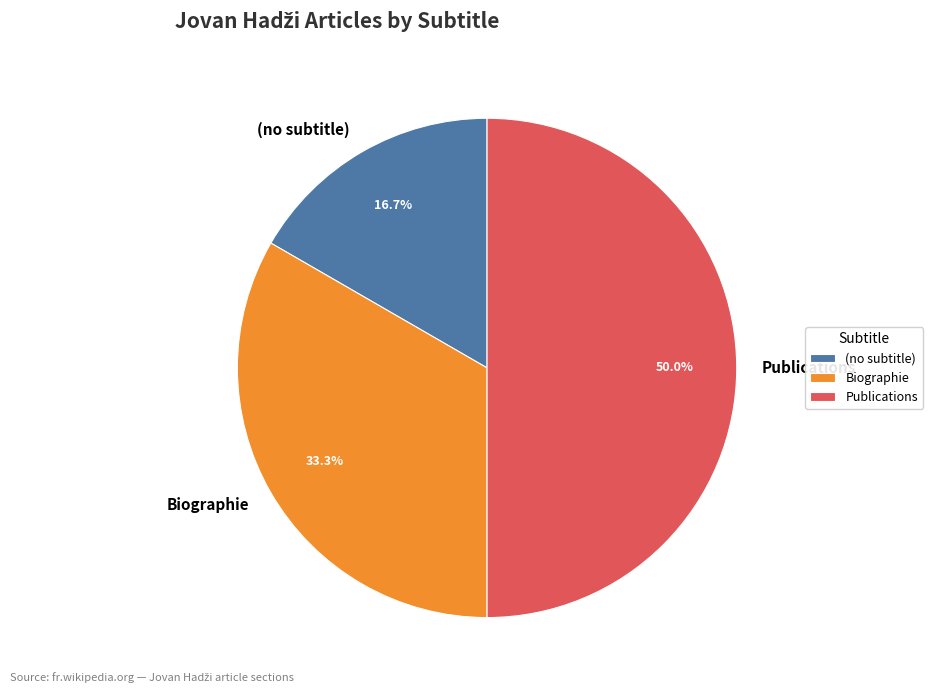

The Biographie slice represents 33% of the pie. True or false?

True